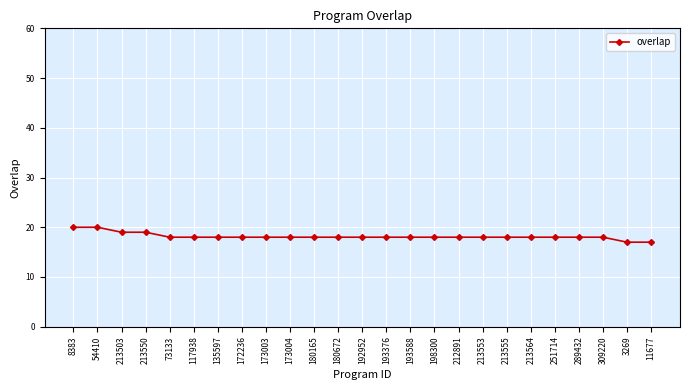

What is the ratio of the value at 251714 to the value at 3269?

1.1